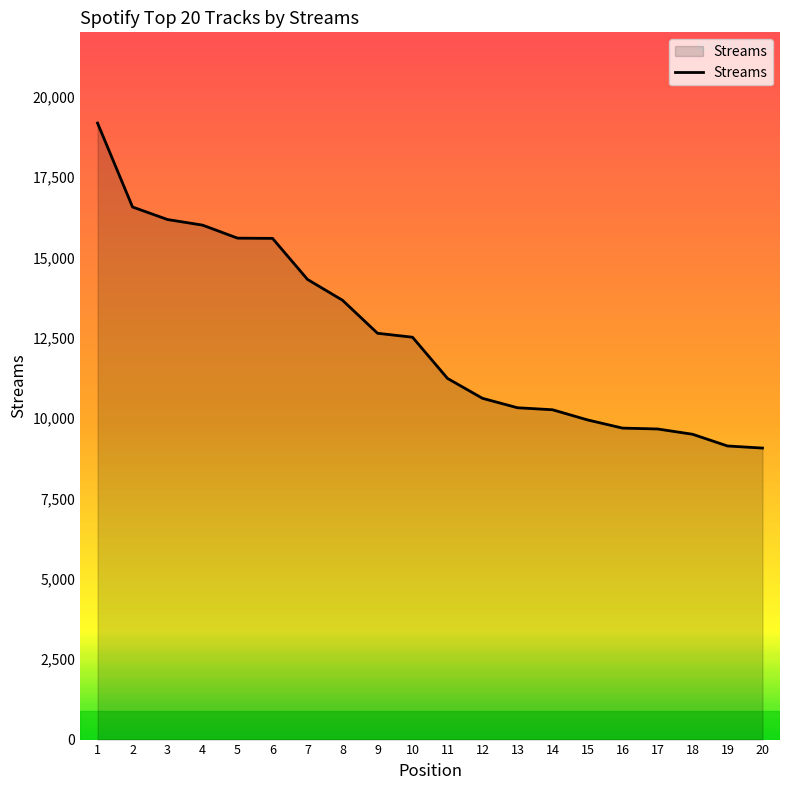

Which category has the highest value across all series?

1